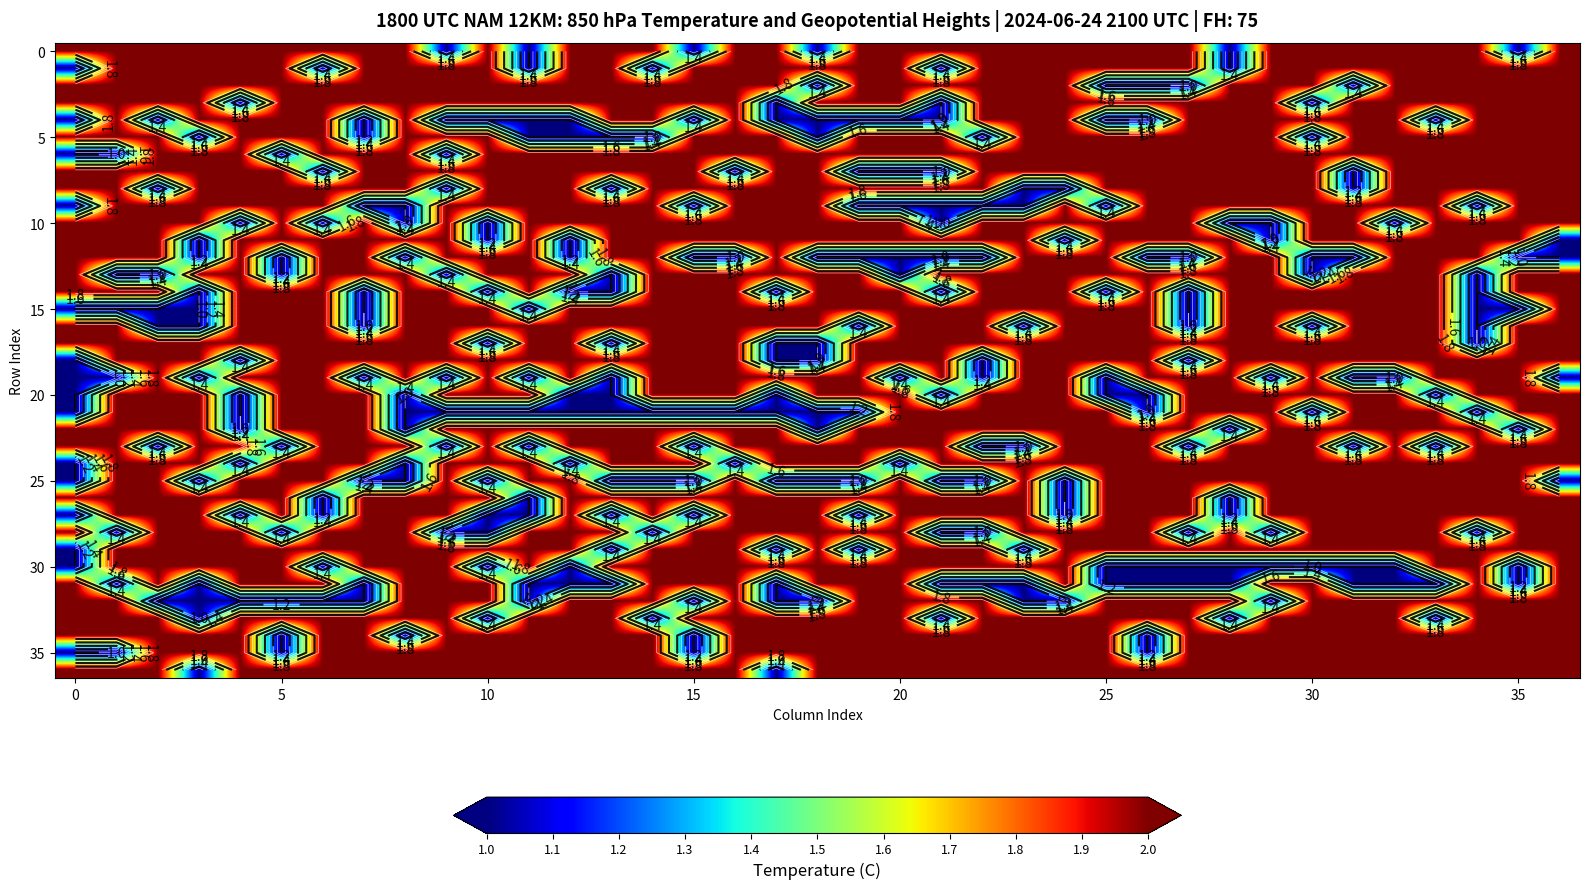

What is the maximum value shown in the chart?

2